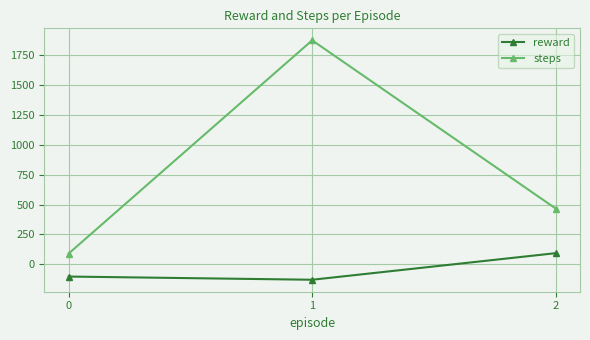

Is this an area chart (filled region under the line)?

No